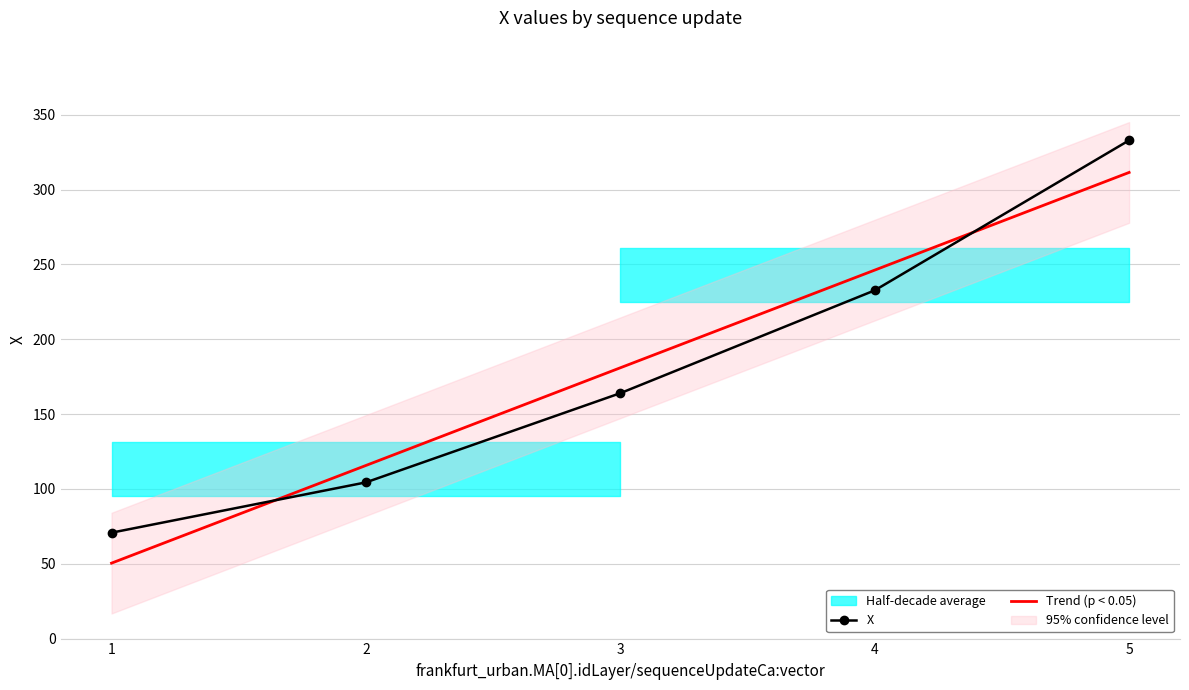

True or false: there are more than 2 points higher than both neighbors.

False